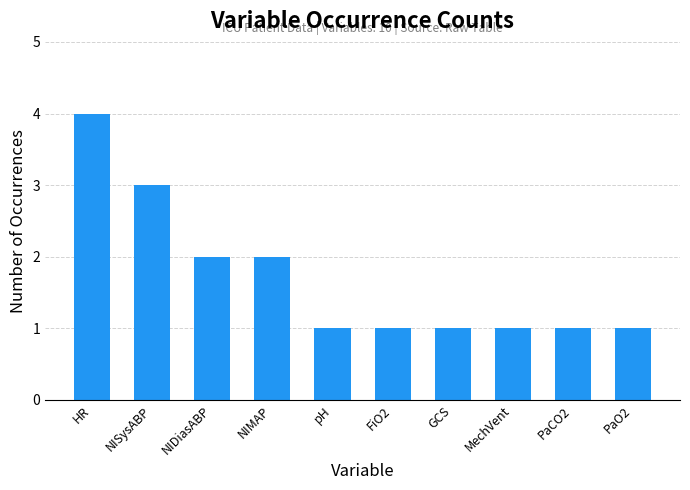

Approximately how many times larger is the value at NIDiasABP compared to GCS?

2.0